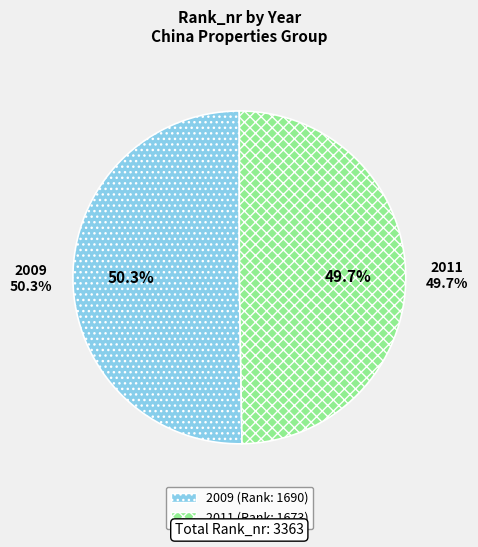

Is there any slice that represents more than half of the pie?

Yes